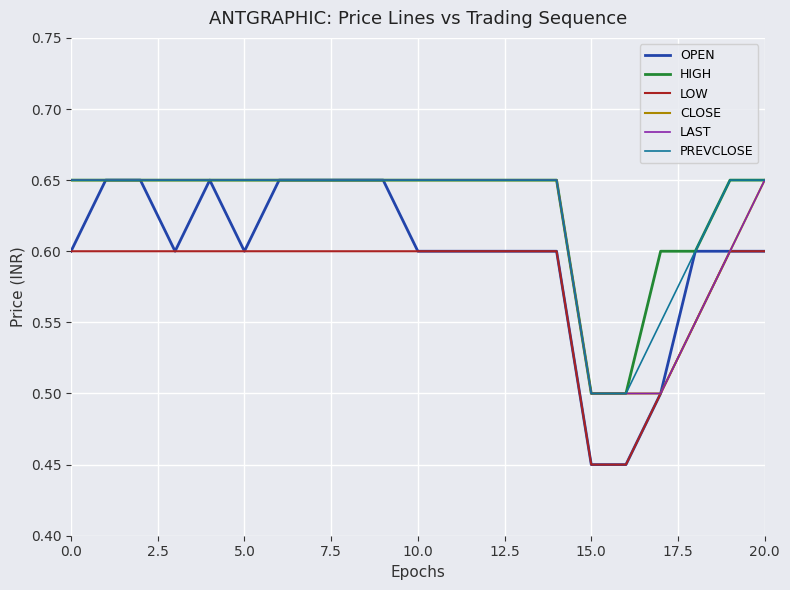

Which series has the widest spread of values?

OPEN